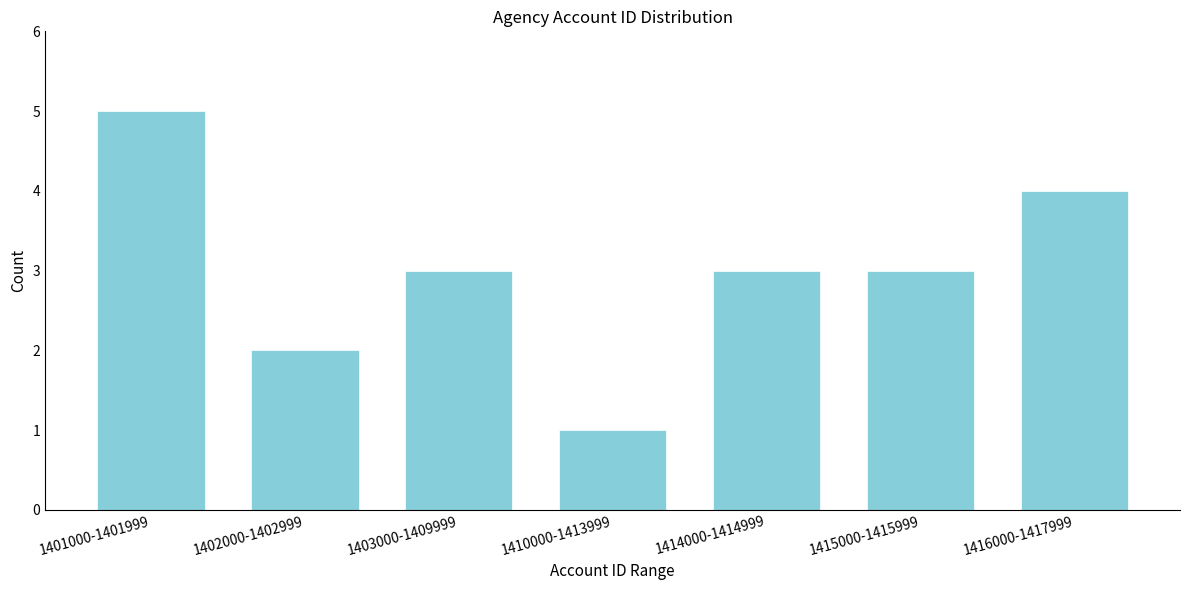

Reading left to right, transcribe all the data shown in this chart.

1401000-1401999=5	1402000-1402999=2	1403000-1409999=3	1410000-1413999=1	1414000-1414999=3	1415000-1415999=3	1416000-1417999=4